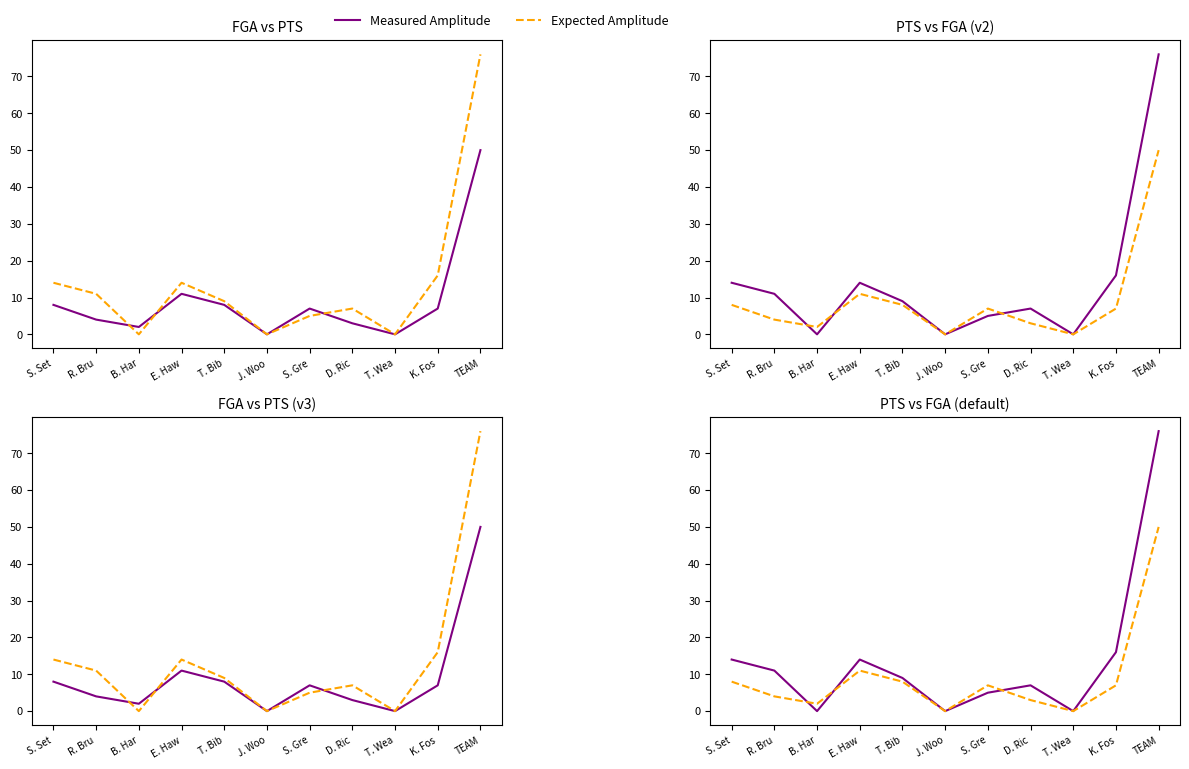

At which category is the sum across all series the highest?

TEAM